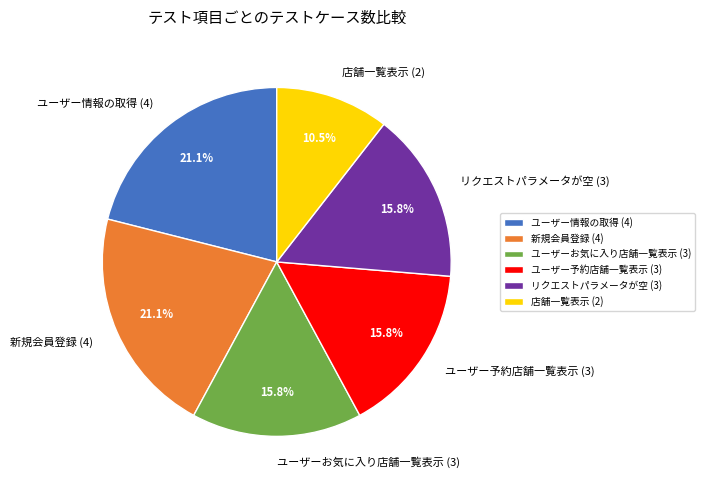

What percentage is NOT represented by ユーザーお気に入り店舗一覧表示 (3)?

84.2%